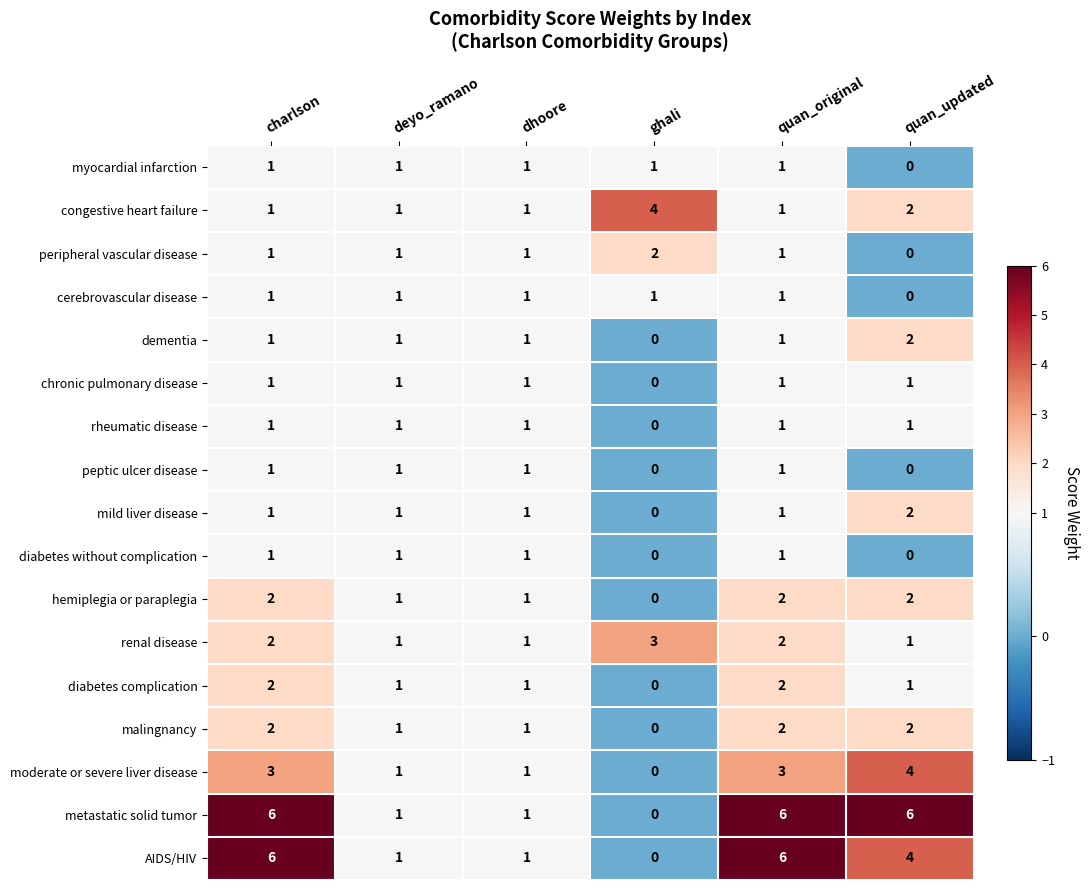

Is it true that congestive heart failure equals 1 at quan_original?

True